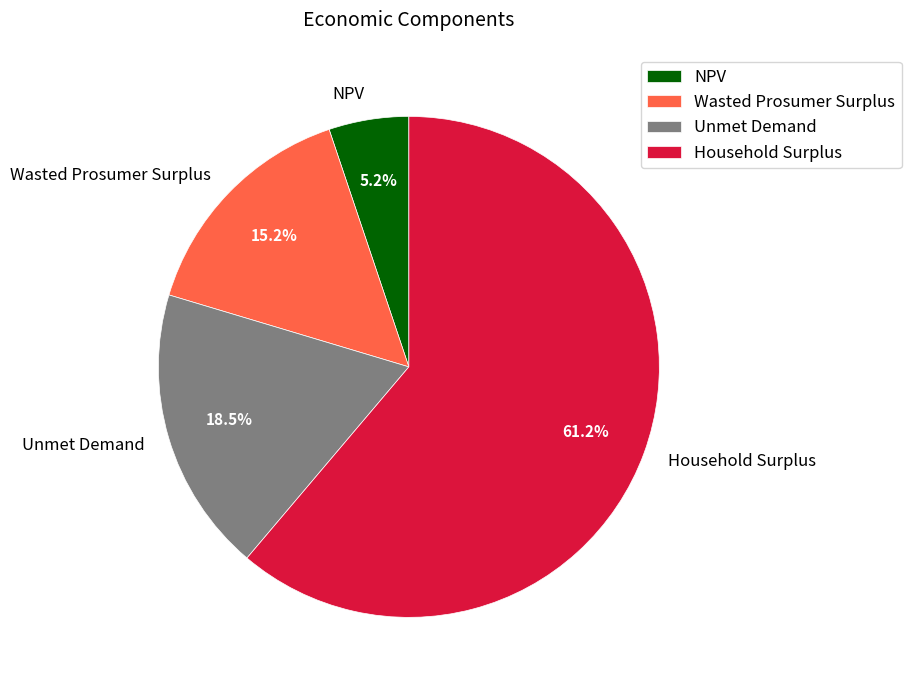

Which category has the biggest portion of the pie?

Household Surplus